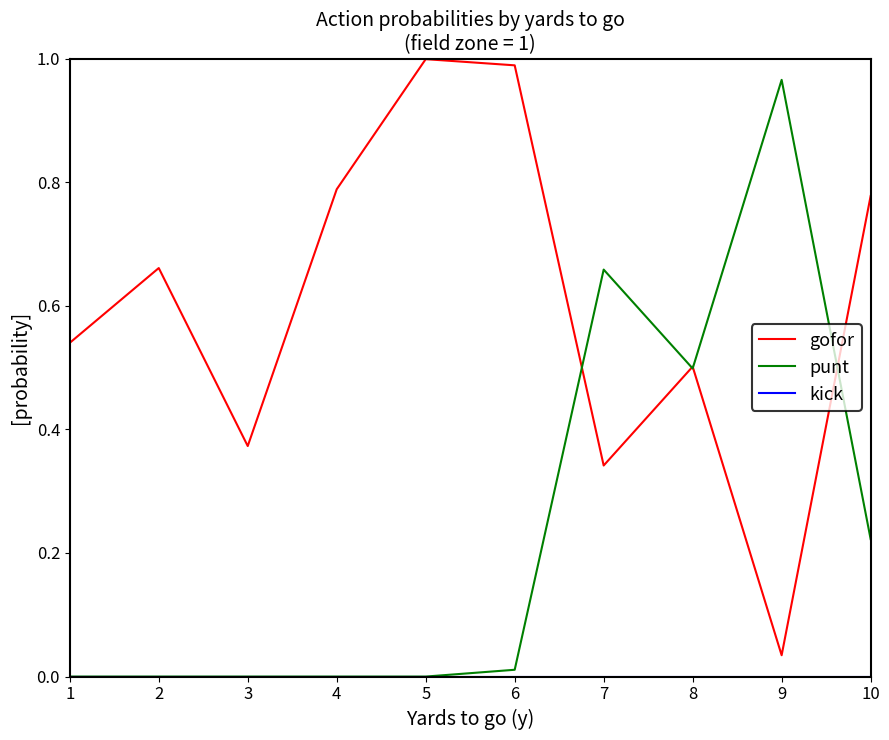

How many series are shown in this chart?

3